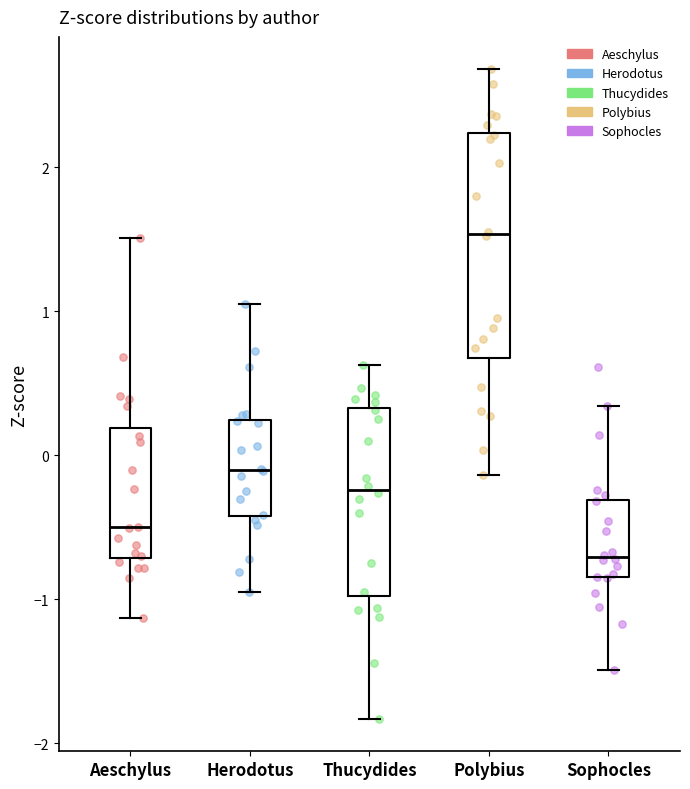

Reading left to right, read every box against the y-axis: the position of its median line, the range the box covers, and the ends of its whiskers. The values are not printed on the chart, so give them approximately, as read against the axis.

Aeschylus: median -0.5, box -0.7 to 0.2, whiskers -1.1 to 1.5
Herodotus: median -0.1, box -0.4 to 0.2, whiskers -0.9 to 1.1
Thucydides: median -0.2, box -1.0 to 0.3, whiskers -1.8 to 0.6
Polybius: median 1.5, box 0.7 to 2.2, whiskers -0.1 to 2.7
Sophocles: median -0.7, box -0.8 to -0.3, whiskers -1.5 to 0.3